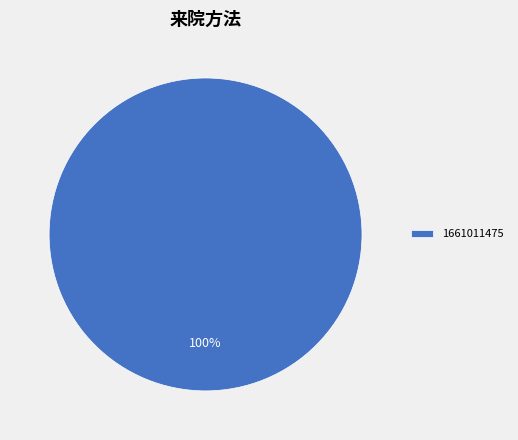

How many segments does this pie chart have?

1